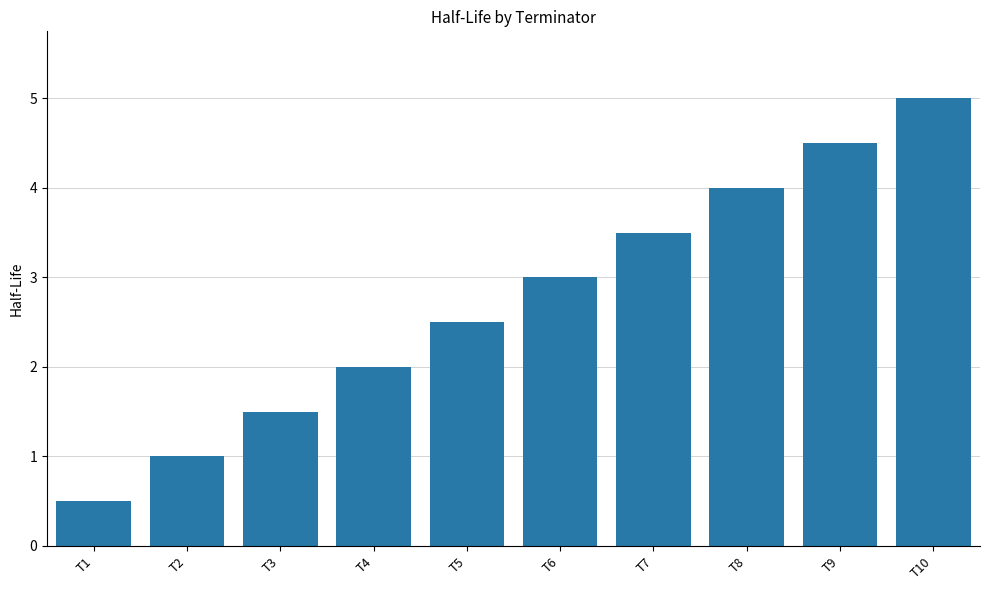

What value does the data have at T9?

4.5